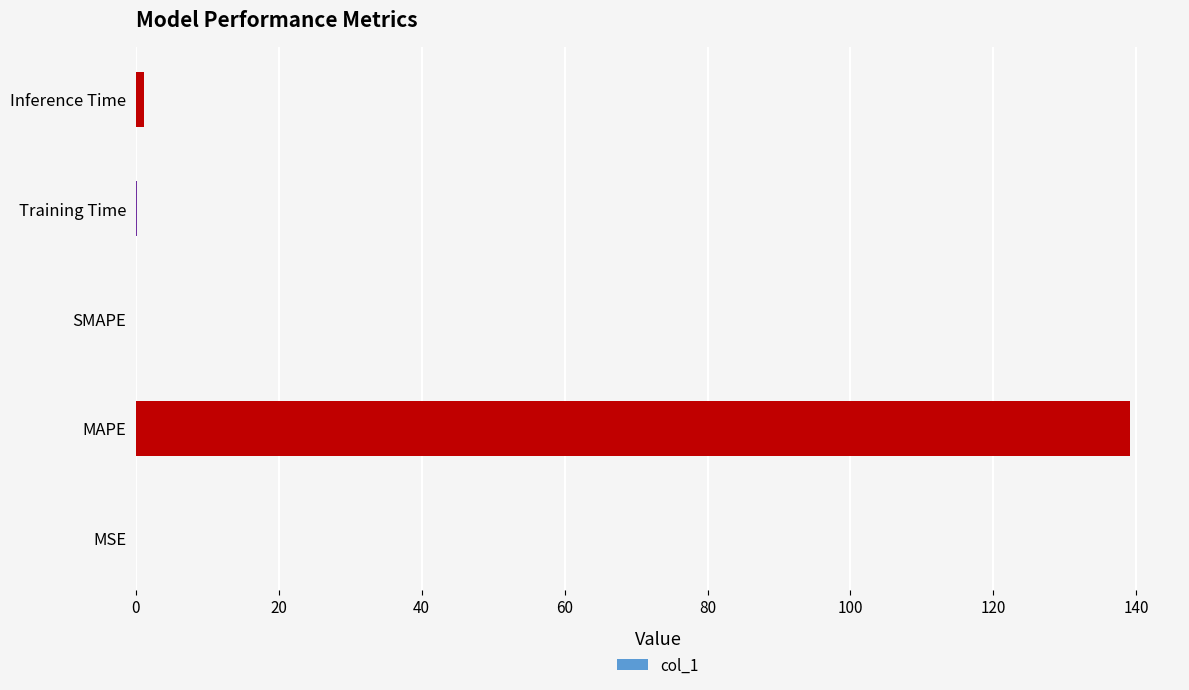

How many distinct data groups are displayed?

1